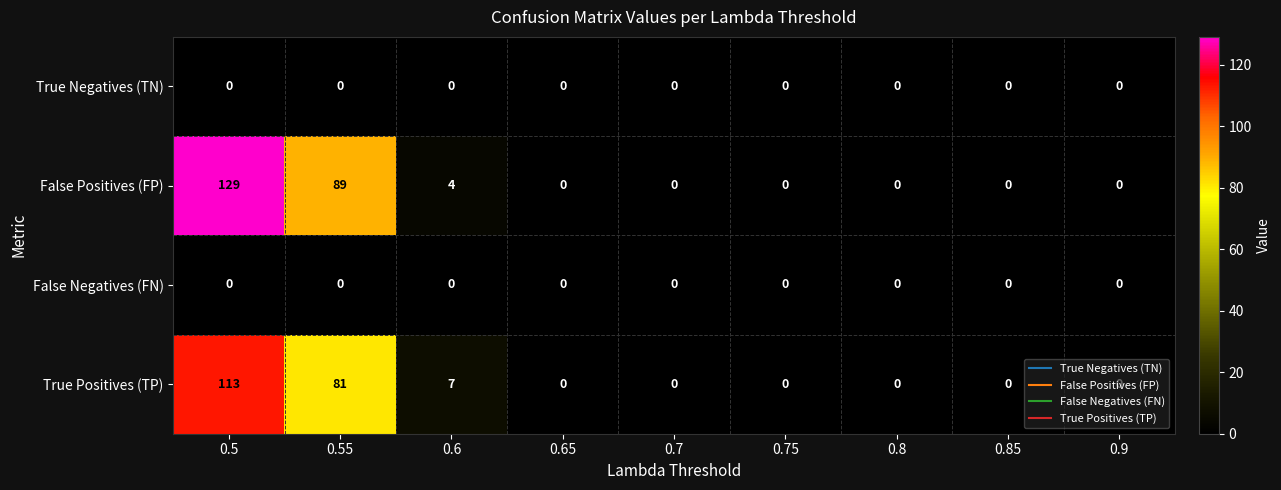

Which series has the widest spread of values?

False Positives (FP)